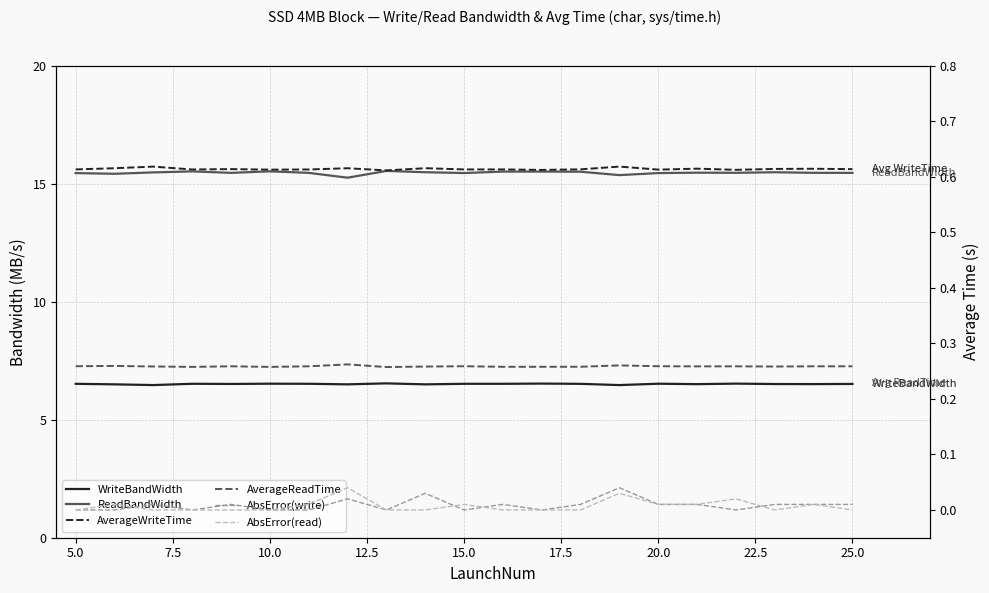

What is the approximate value of AverageReadTime at 15.0?

0.3